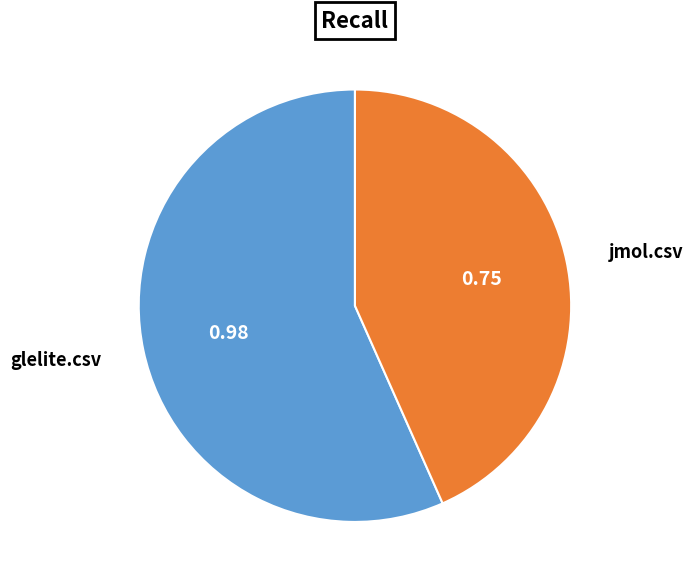

Rank the categories by value from lowest to highest.

jmol.csv, glelite.csv